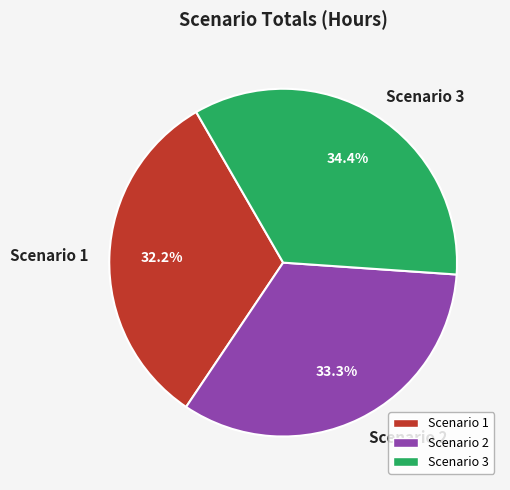

Rank the categories by value from highest to lowest.

Scenario 3, Scenario 2, Scenario 1